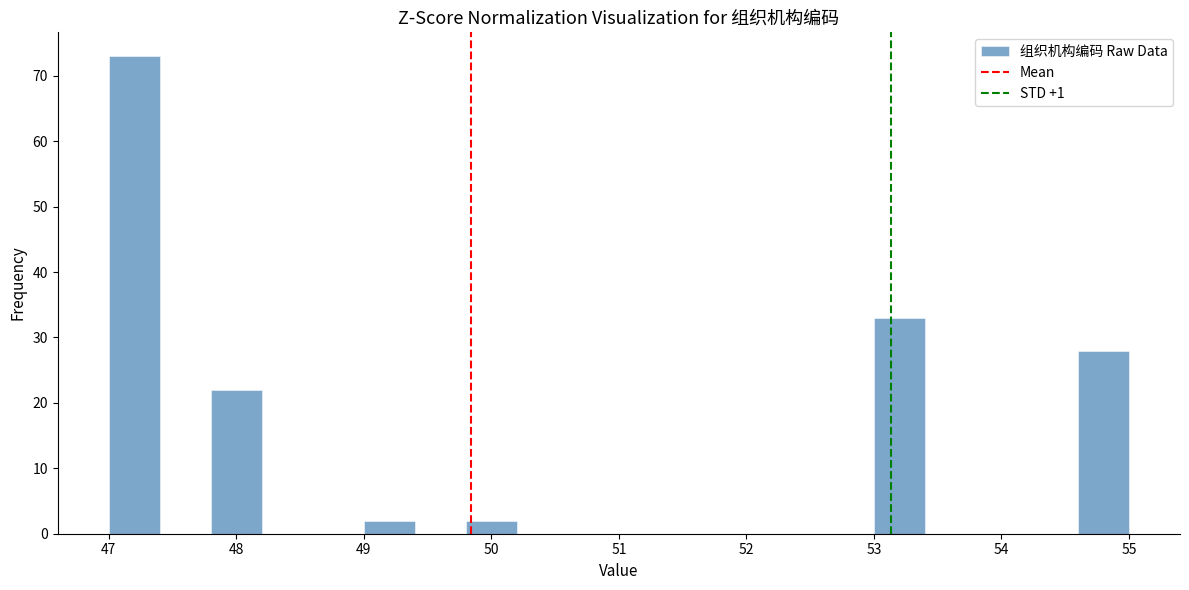

What is the height of the bar covering 54.6 to 55.0 on the x-axis? The values are not printed on the chart, so give them approximately, as read against the axis.

28